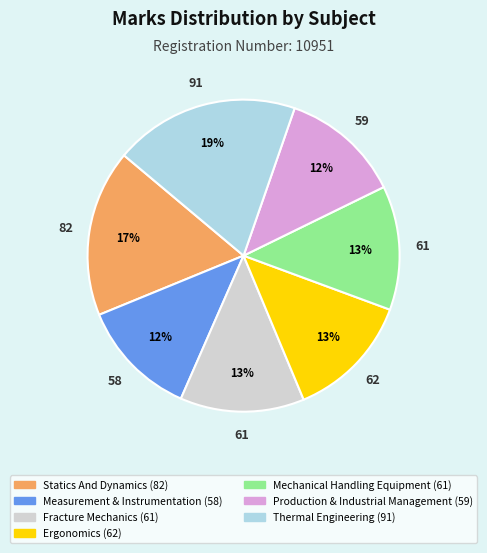

To the nearest percent, what portion does Statics And Dynamics represent?

17%